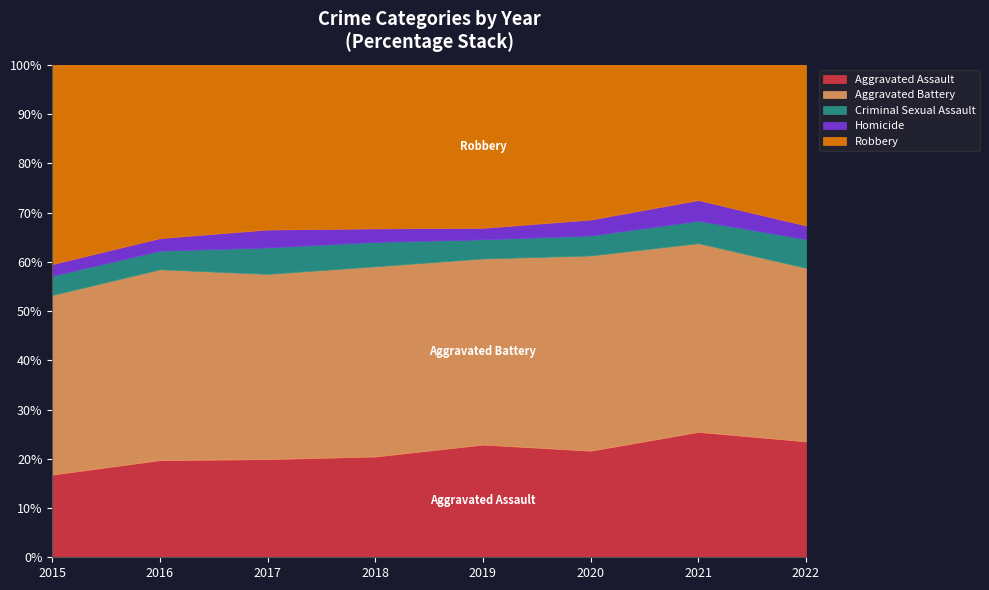

Reading left to right, extract all data points from this chart.

Aggravated Assault: 163	255	230	231	235	261	279	145
Aggravated Battery: 354	501	434	436	388	478	420	217
Criminal Sexual Assault: 38	49	62	56	40	49	50	36
Homicide: 23	33	42	31	24	39	46	17
Robbery: 393	455	386	375	340	379	301	201